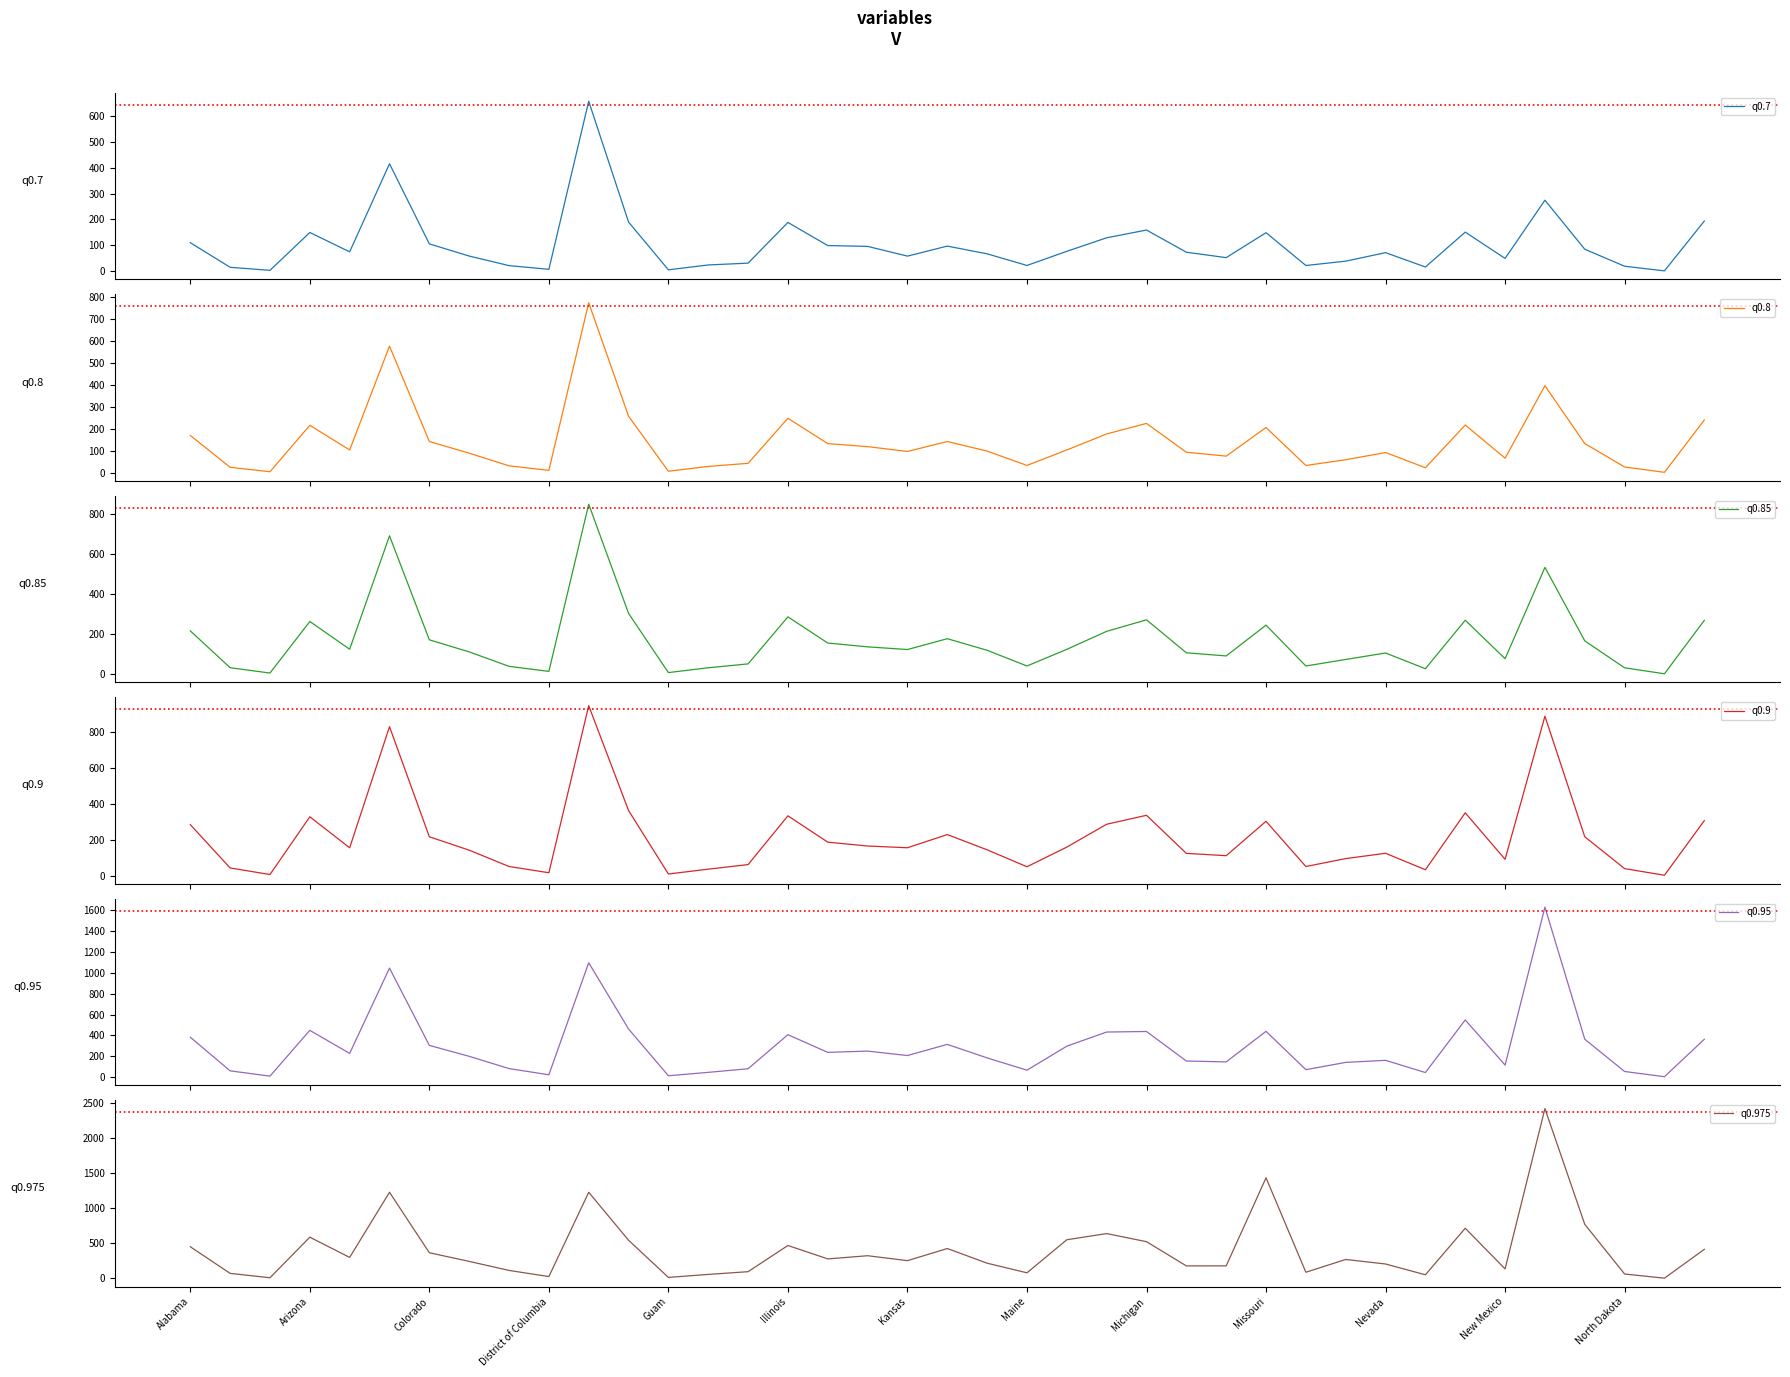

How many lines are shown in the chart?

6